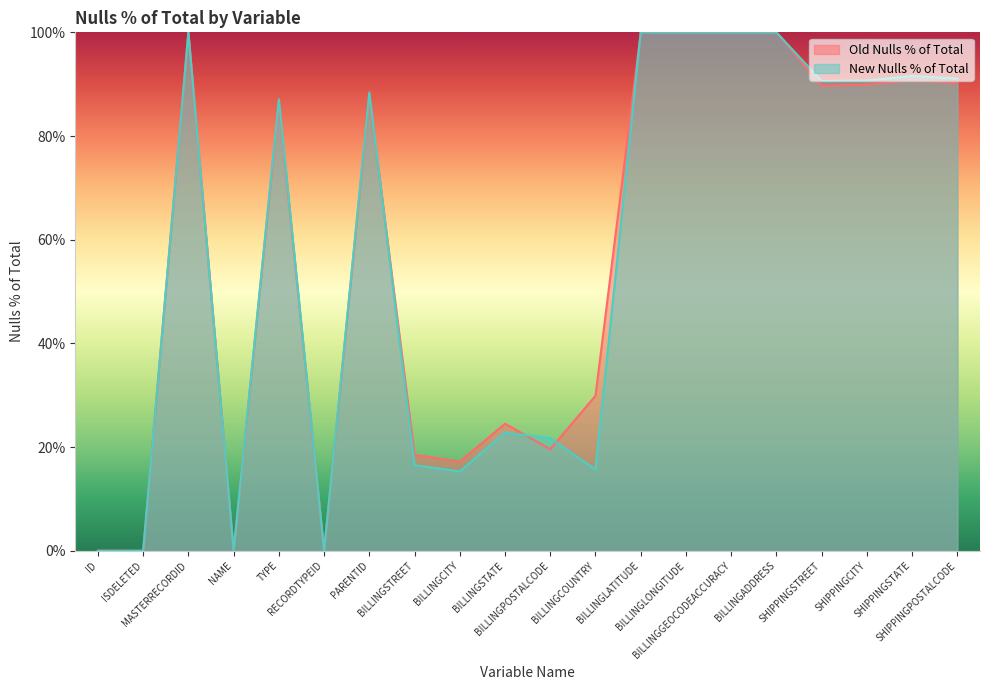

What is the sum of the New Nulls % of Total values at PARENTID and ISDELETED?

88.4